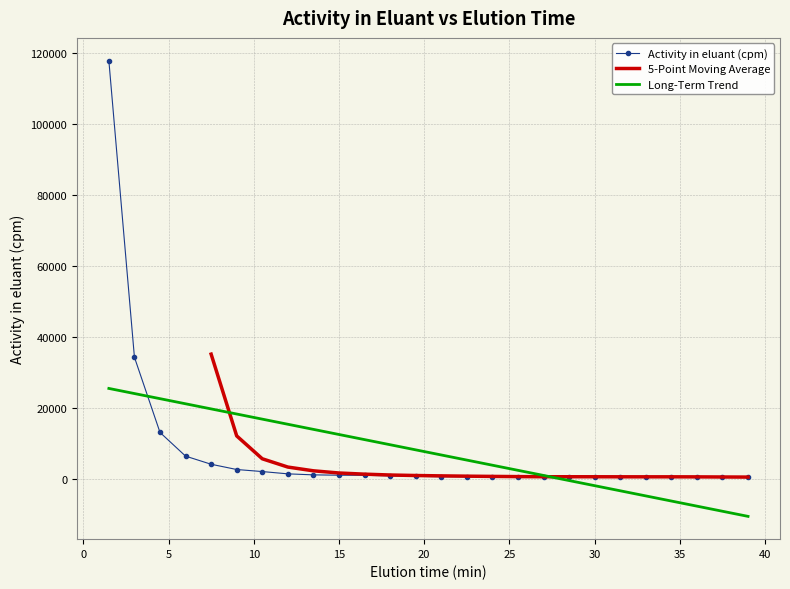

Where does the data first go above 646?

1.5